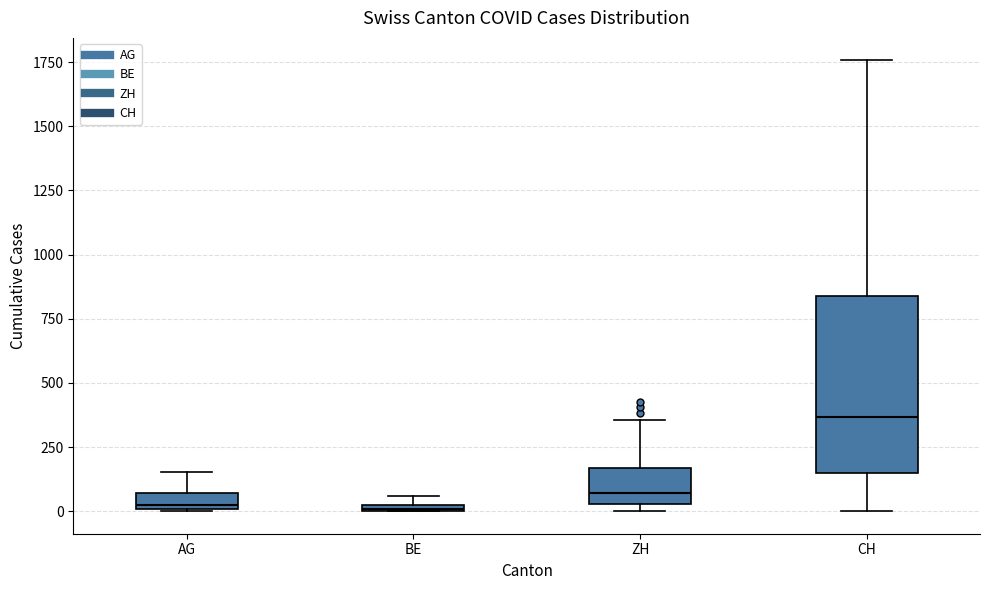

Where is the lower edge of the box for BE on the y-axis? The values are not printed on the chart, so give them approximately, as read against the axis.

0